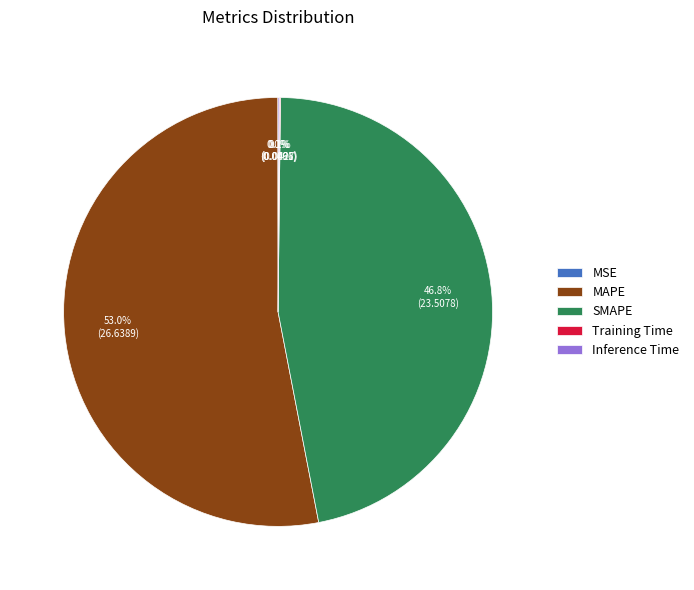

Which slice is the largest?

MAPE